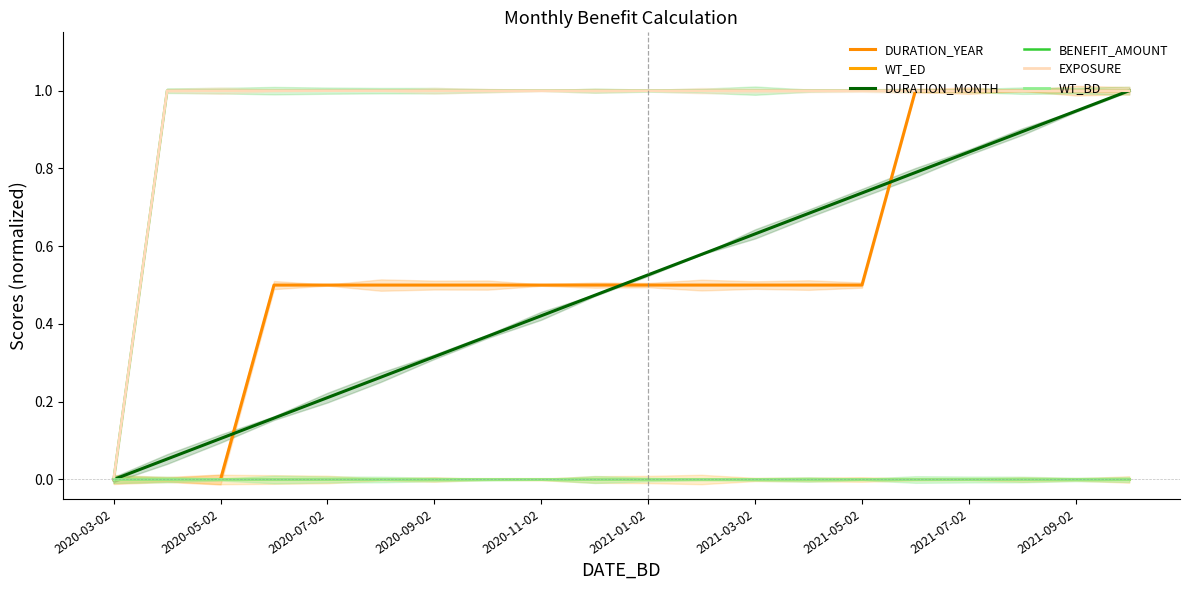

How many series are shown in this chart?

6